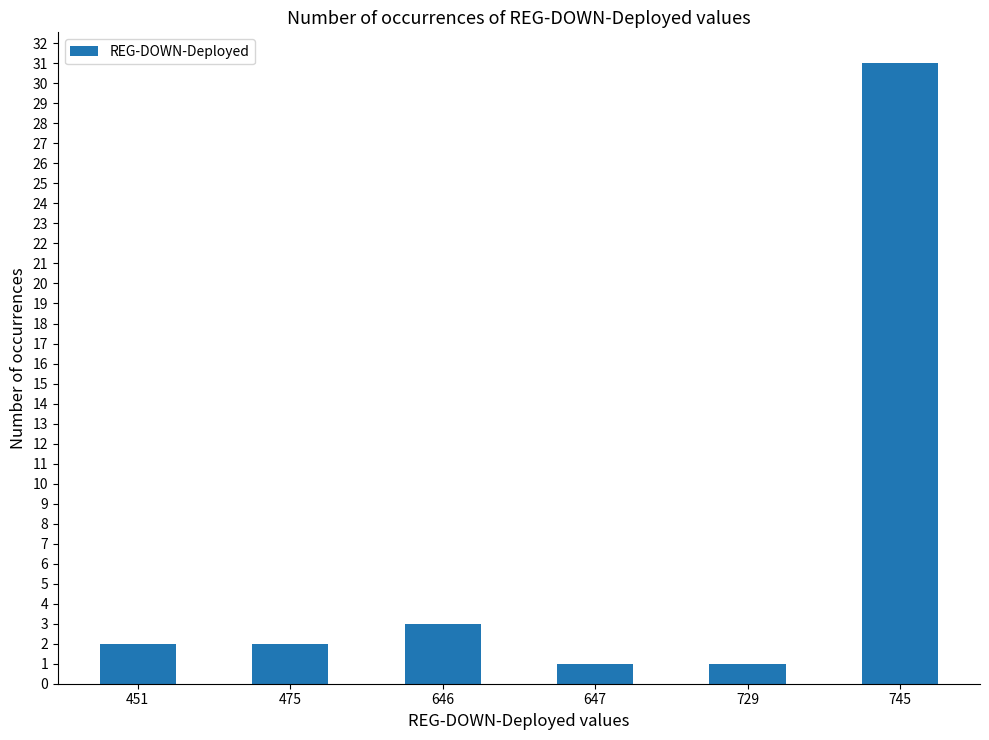

What is the sum of all values?

40